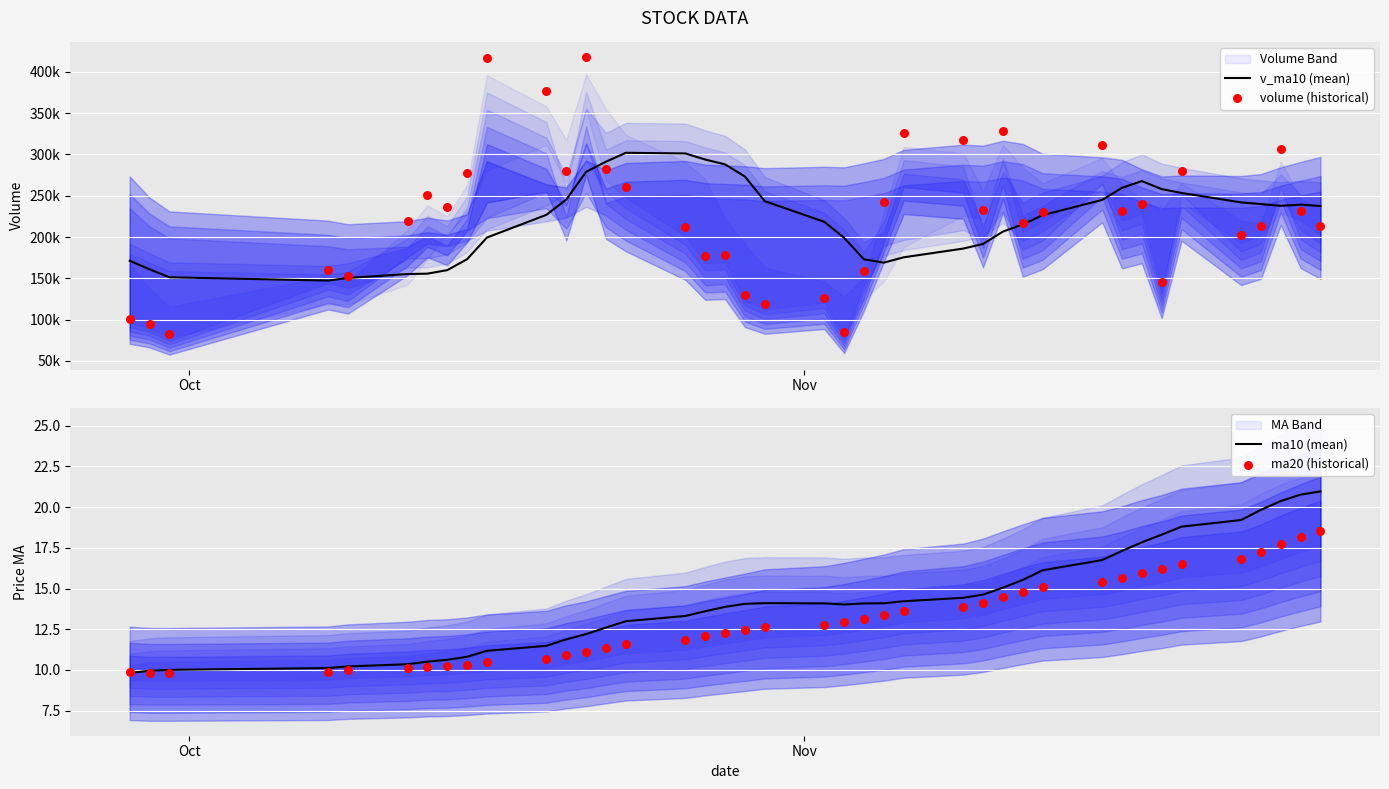

Is the value of ma20 (historical) at 27 greater than the value of v_ma10 (mean) at 13?

No